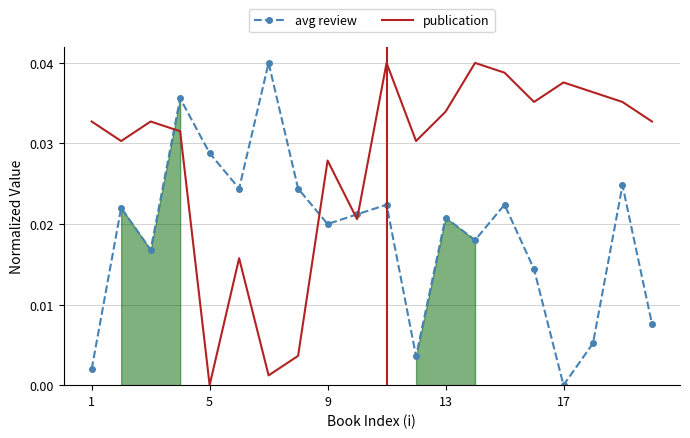

How many intersections are there between publication and avg review?

4